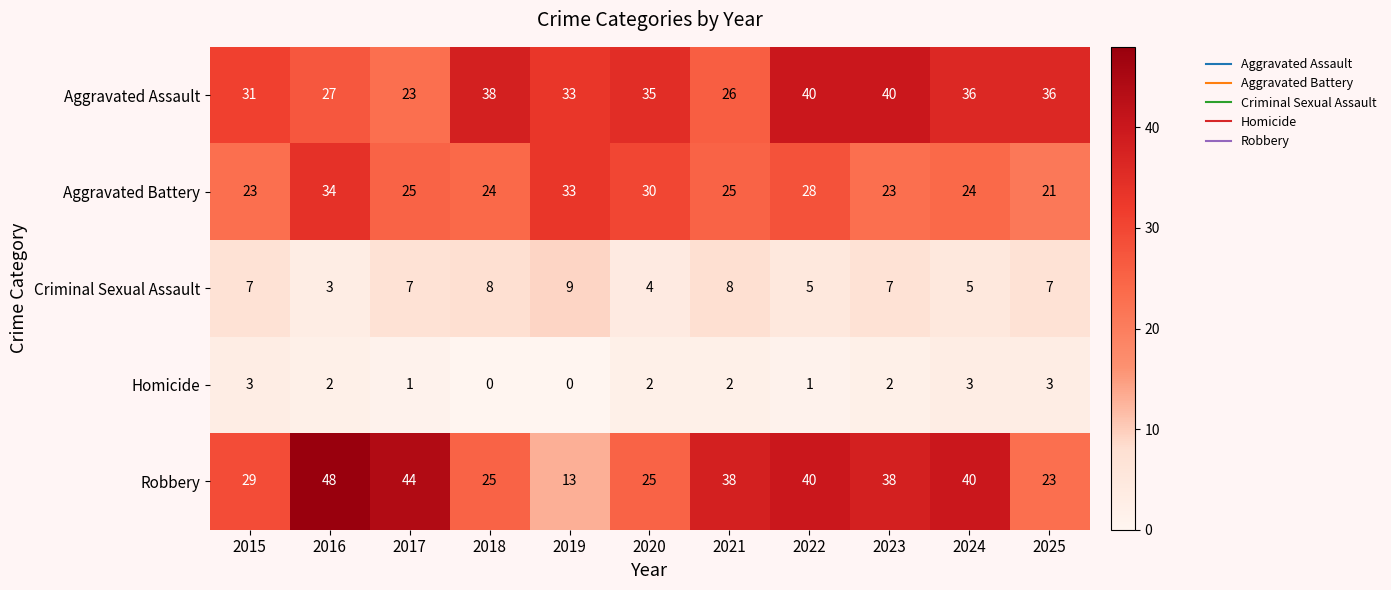

How many values in Homicide are above zero?

9